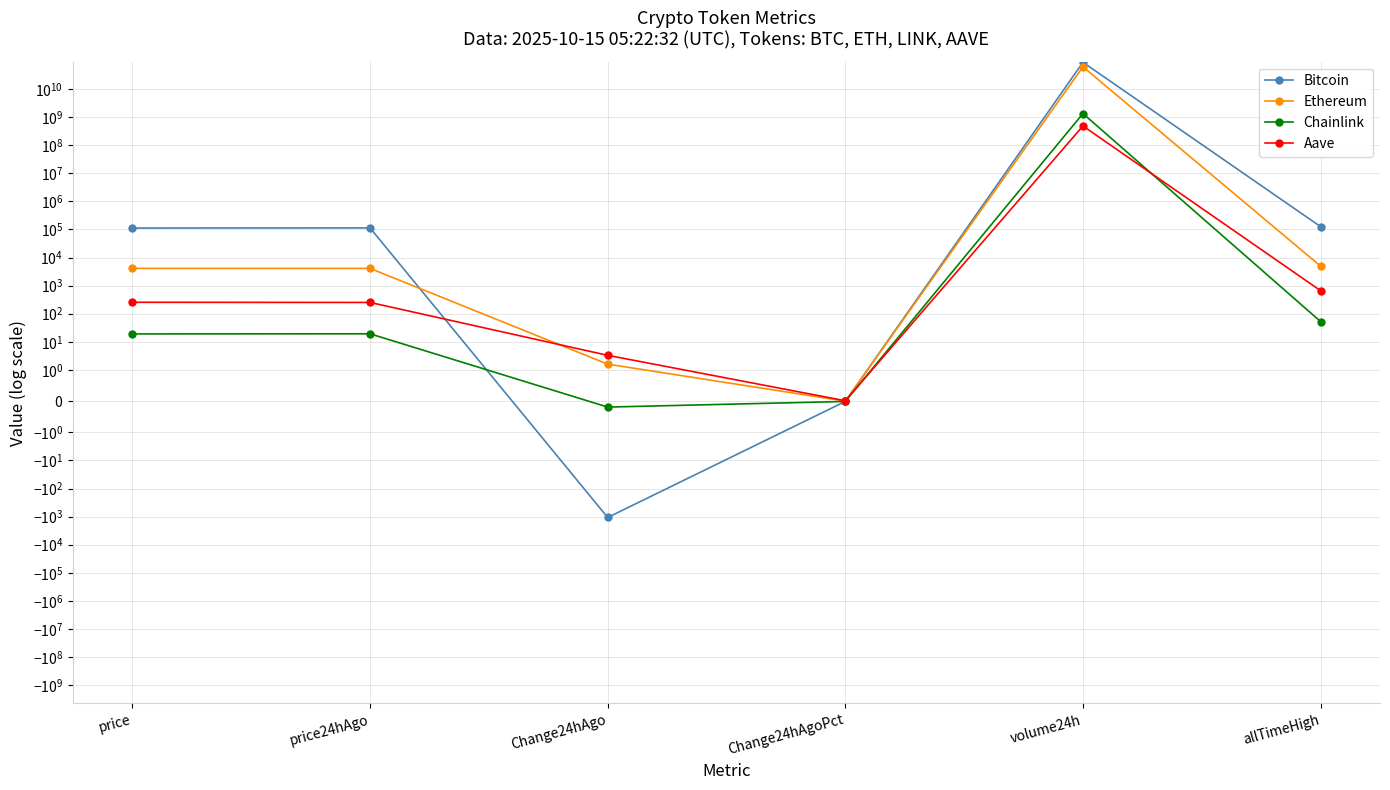

What is the label of the 6th point from the left?

allTimeHigh